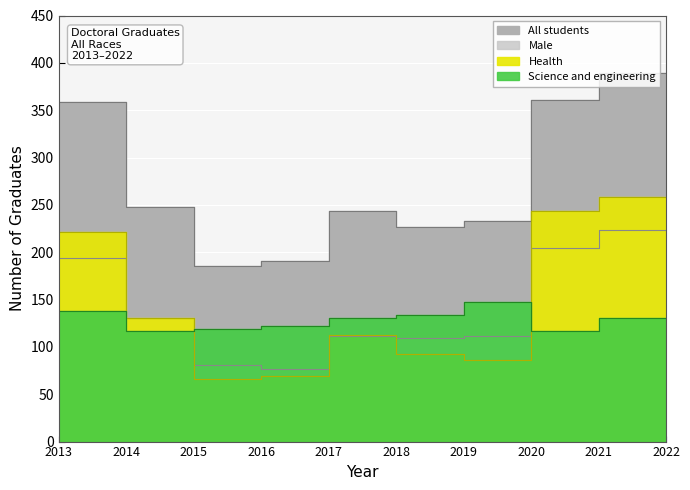

The value of All students at 2020 is 148. True or false?

False